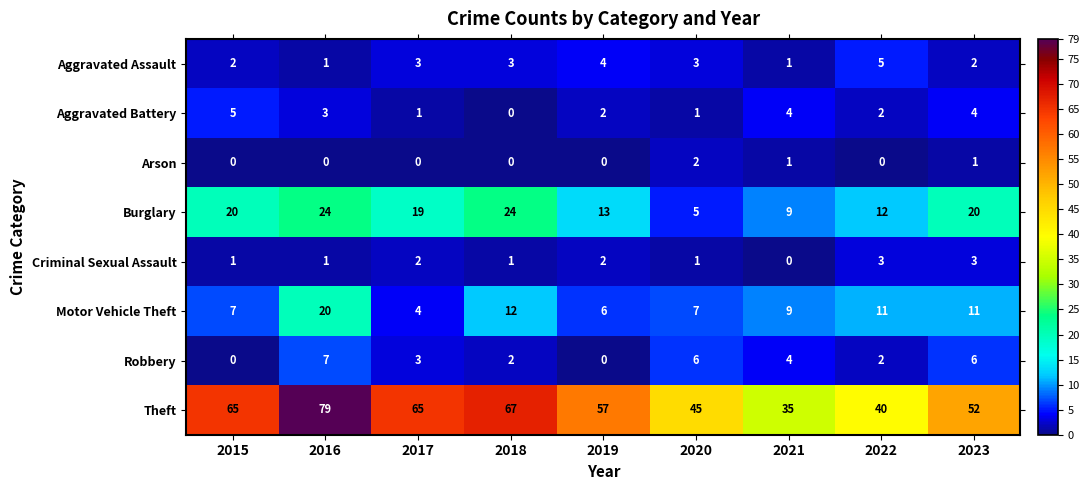

What is the average value of the Theft series?

56